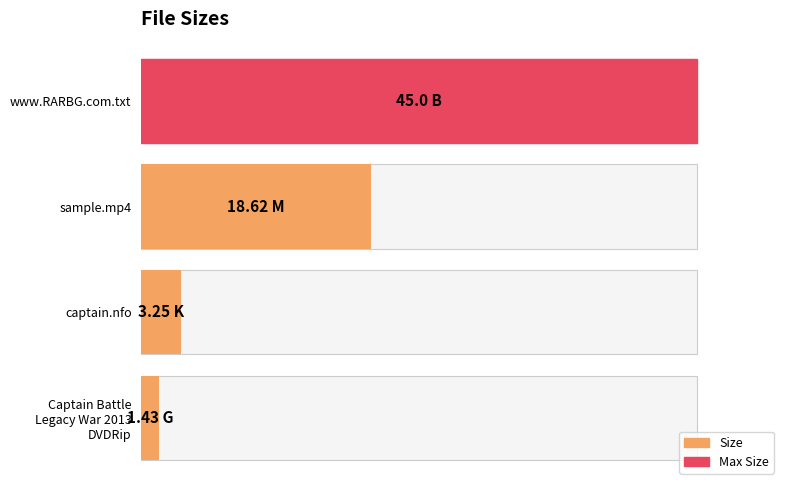

The chart shows a value of 62.2 at www.RARBG.com.txt. True or false?

False